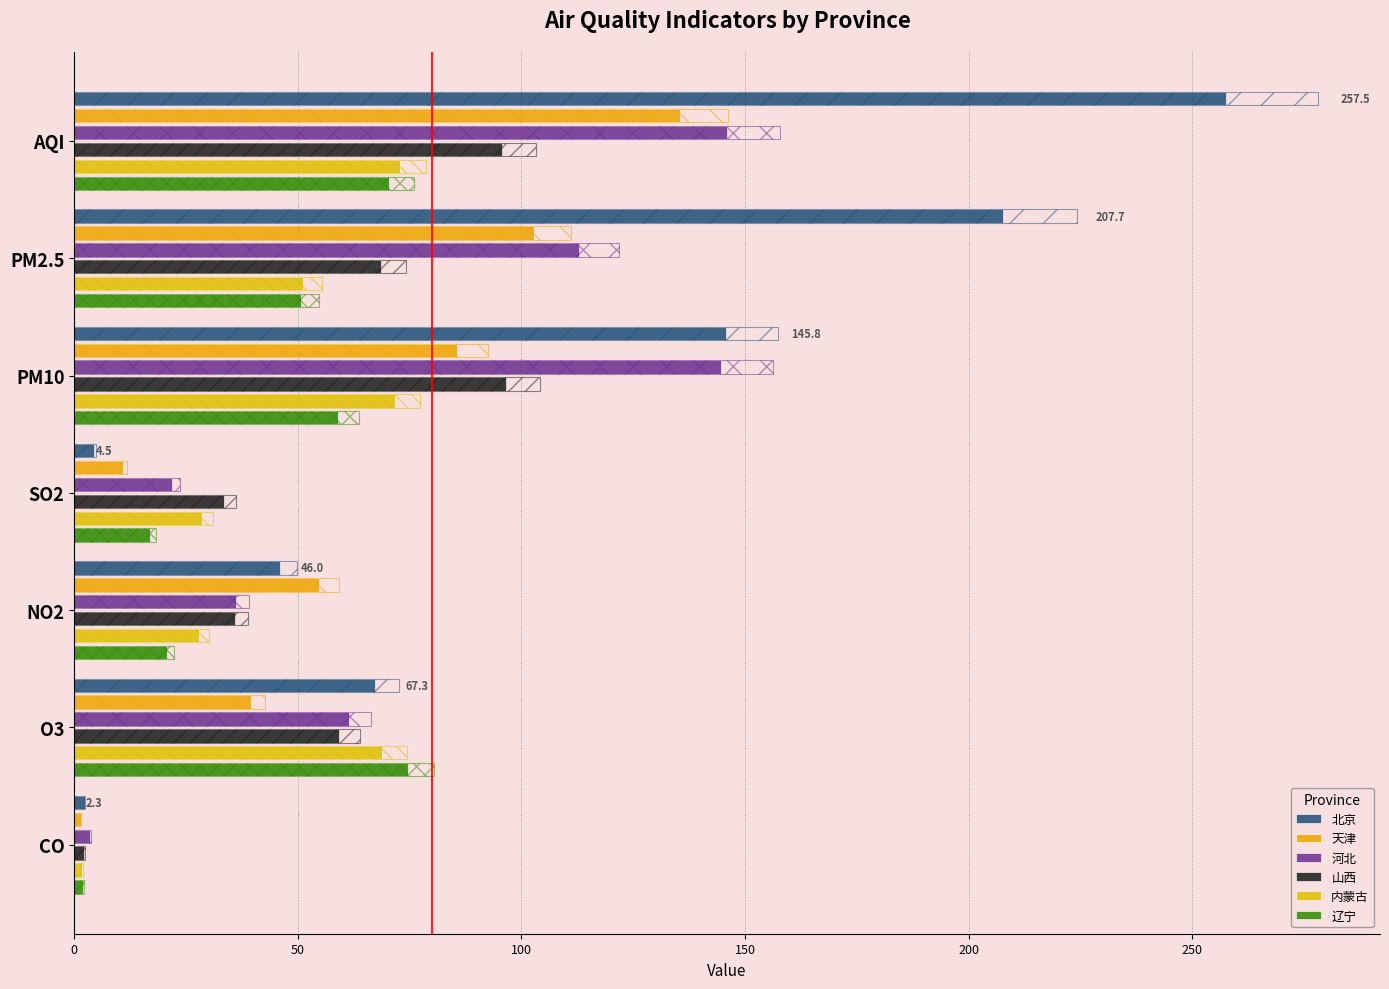

What is the difference between the maximum and minimum values in the 山西 series?

94.3